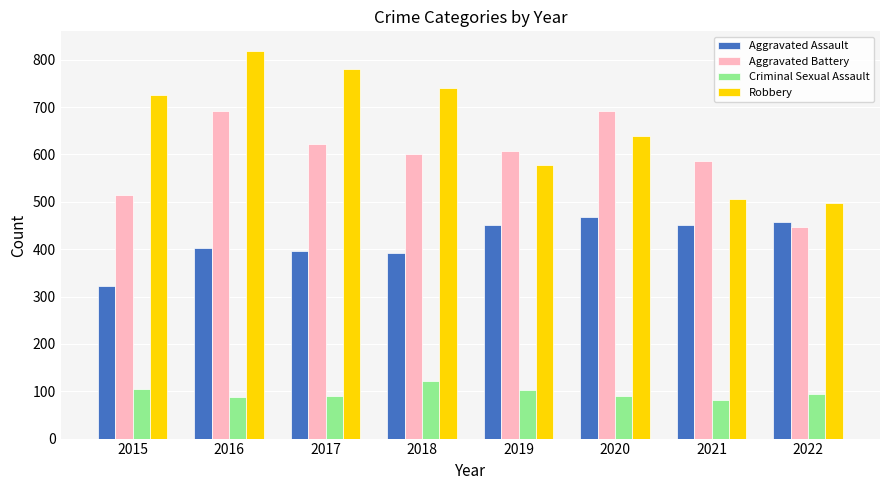

How many bars are there in each group?

4